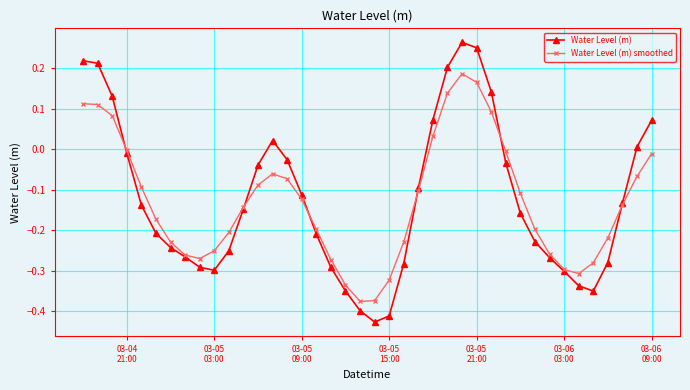

In Water Level (m) smoothed, how many points are lower than both neighbors (excluding endpoints)?

3